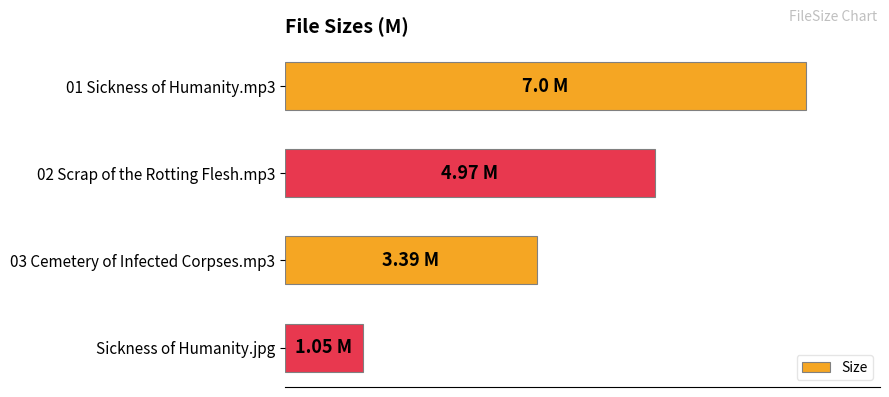

At which category does the chart reach its minimum across all series?

Sickness of Humanity.jpg